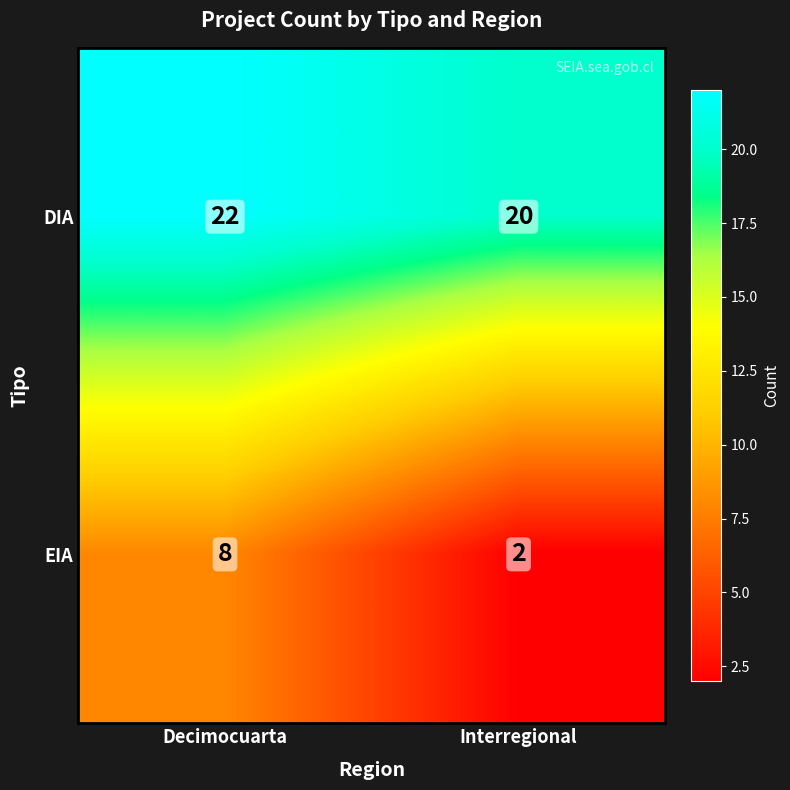

What is the sum of the DIA values at Decimocuarta and Interregional?

42